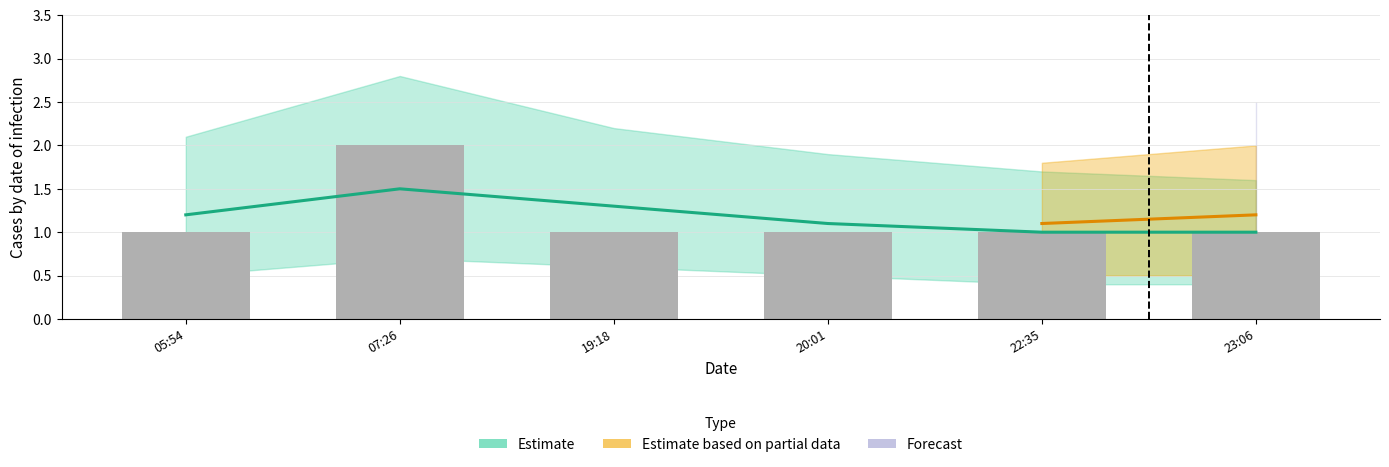

List the labels in order of value, smallest first.

05:54, 19:18, 20:01, 22:35, 23:06, 07:26